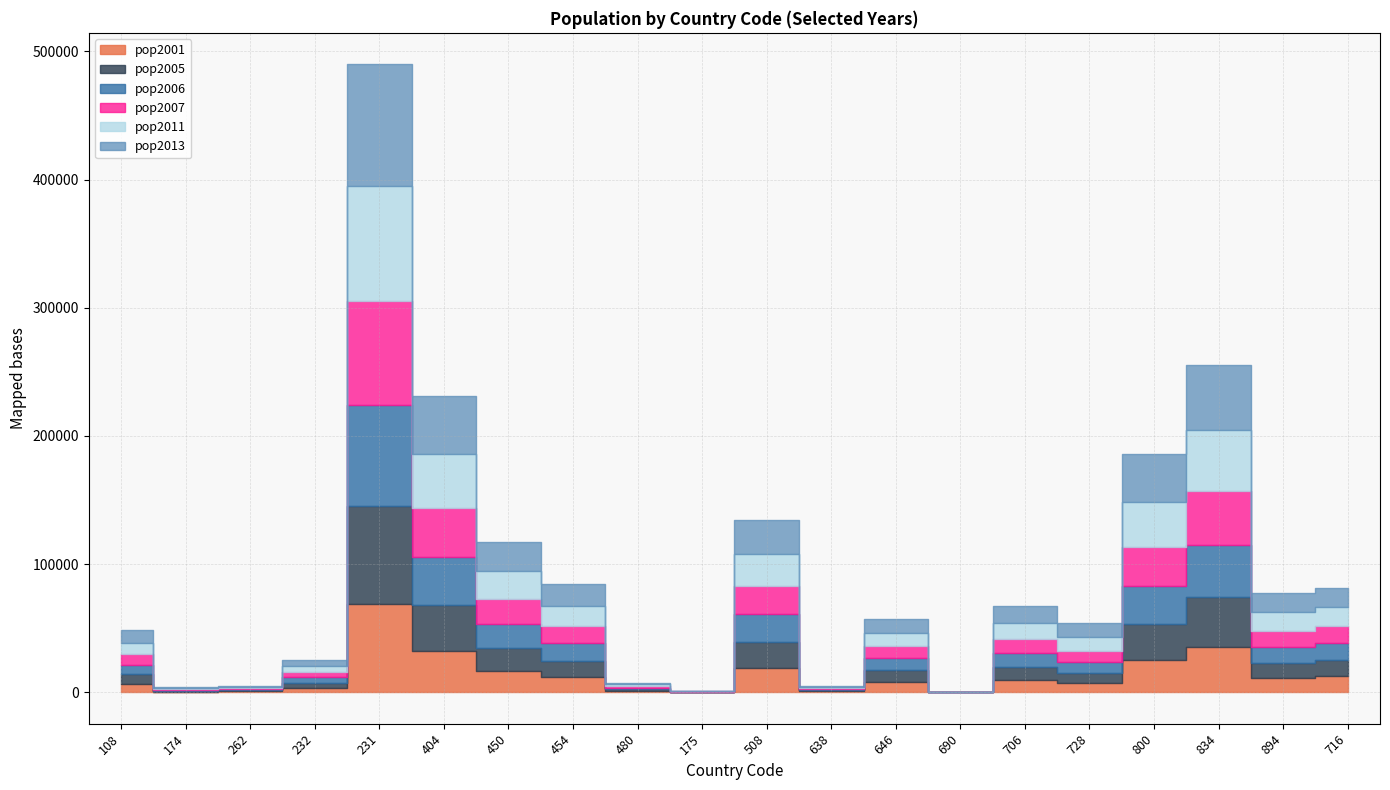

What is the sum of all pop2011 values?

357019